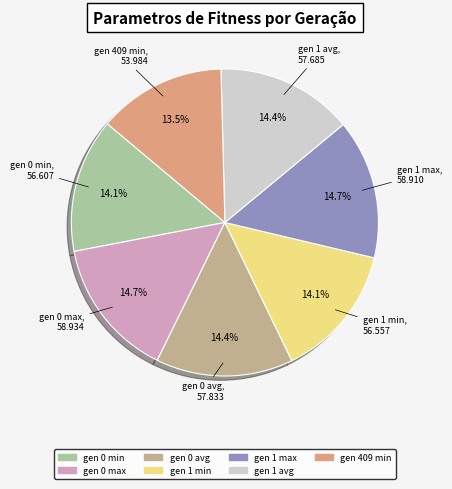

What is the smallest slice in the pie chart?

gen 409 min